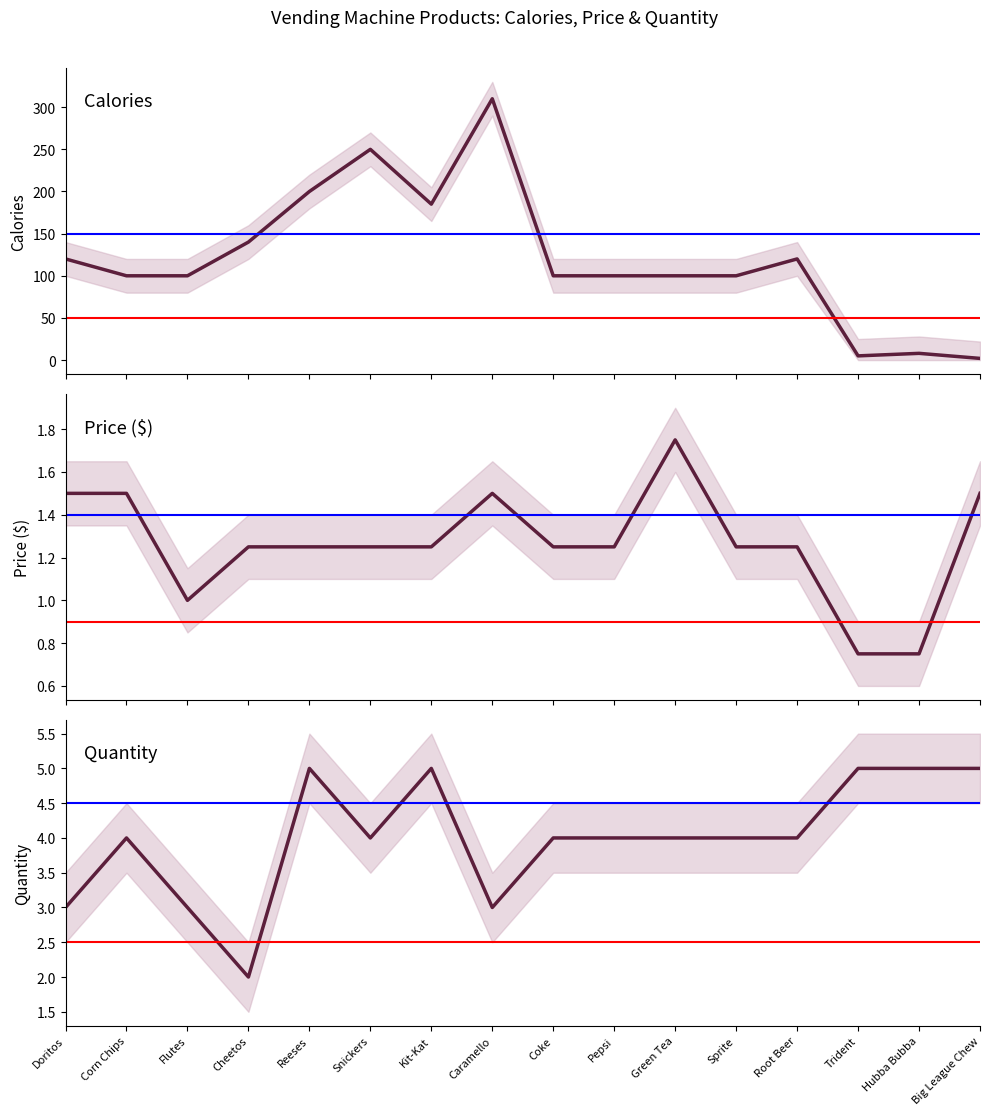

Is it true that Quantity equals 4.0 at Sprite?

True